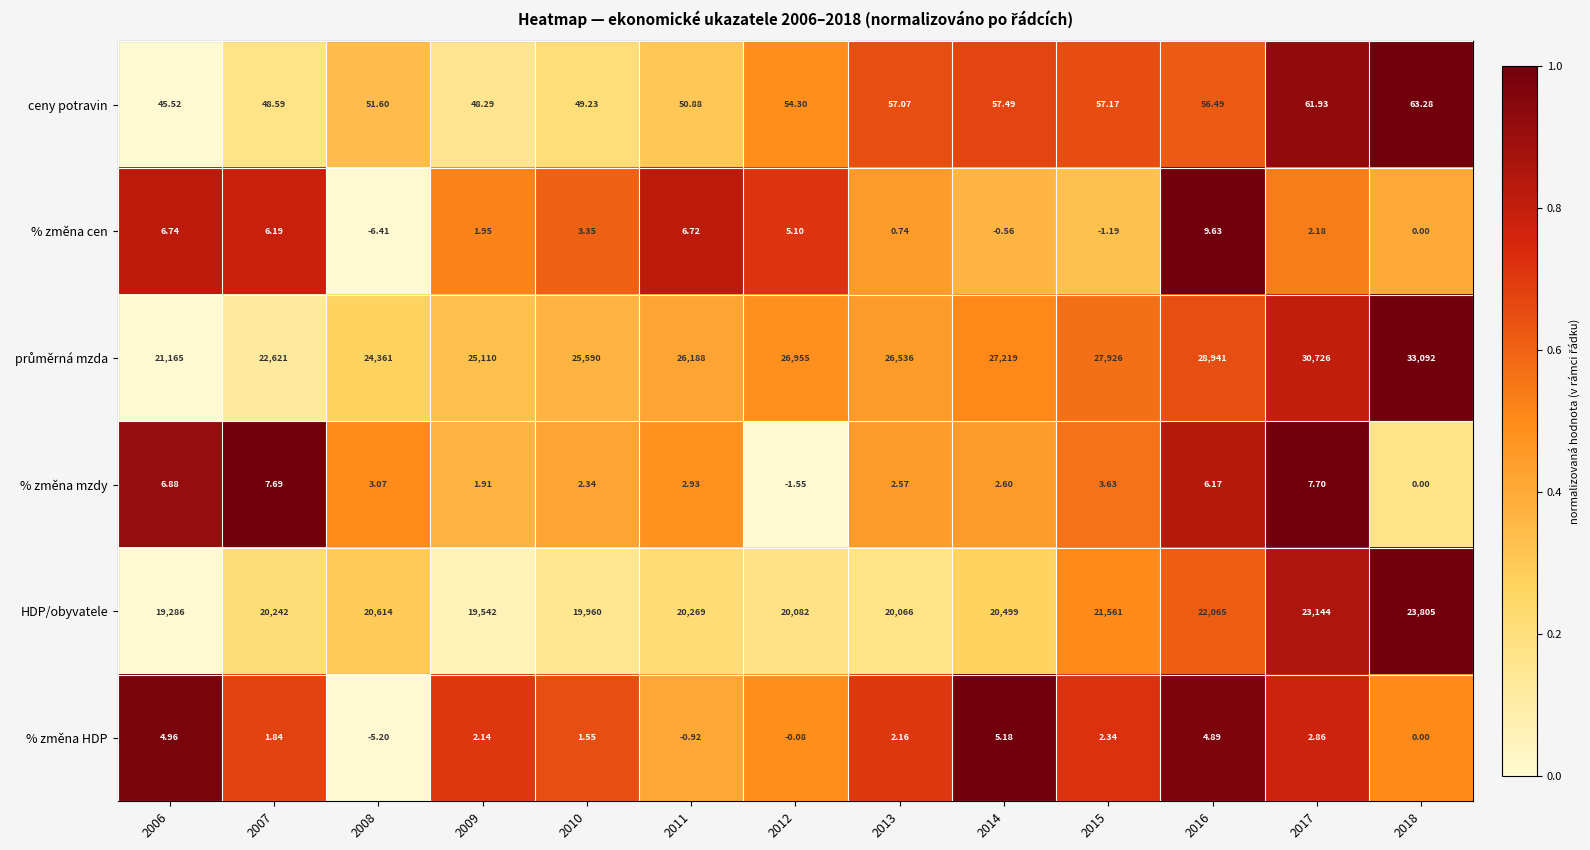

Is the value of HDP/obyvatele at 2017 greater than the value of % změna HDP at 2018?

Yes